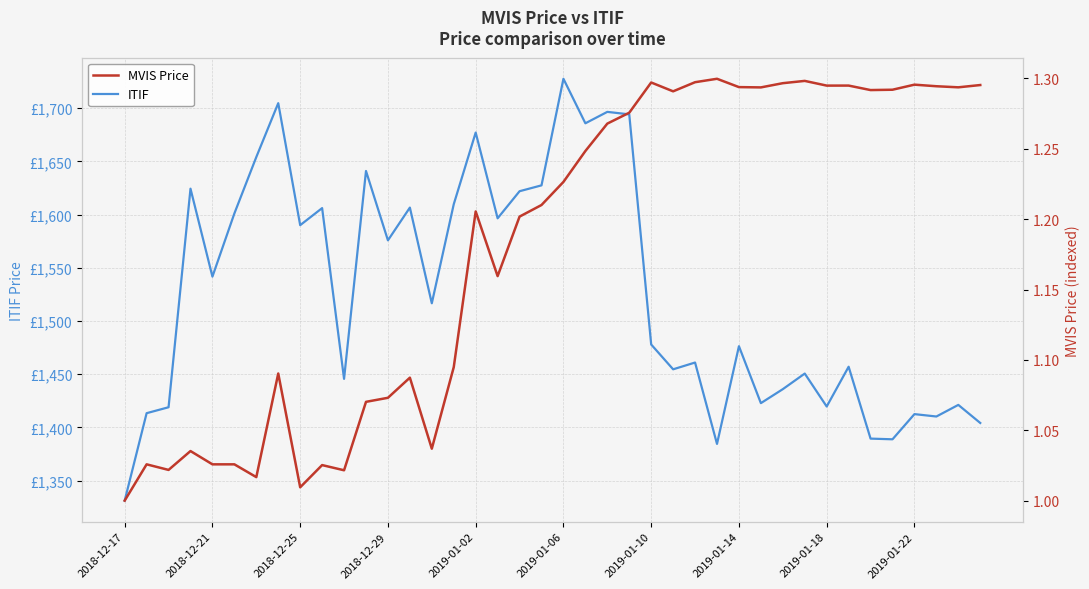

True or false: MVIS Price and ITIF cross at least once.

False